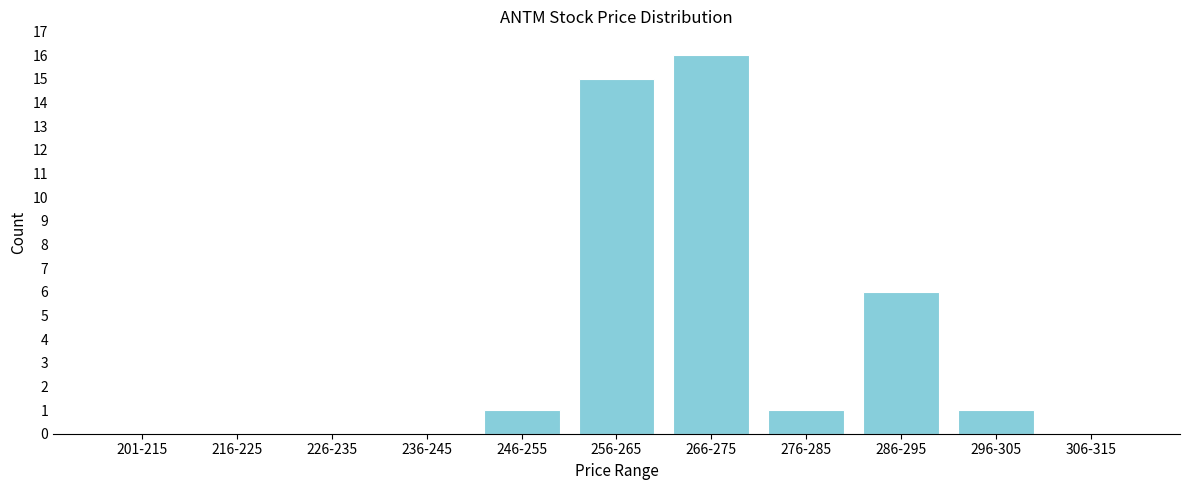

Reading left to right, extract all data points from this chart.

201-215=0	216-225=0	226-235=0	236-245=0	246-255=1	256-265=15	266-275=16	276-285=1	286-295=6	296-305=1	306-315=0